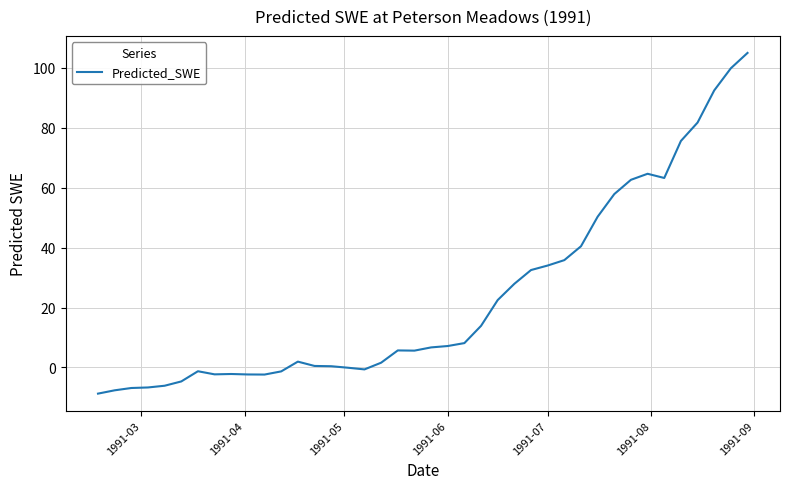

What is the minimum value shown in the chart?

-8.7